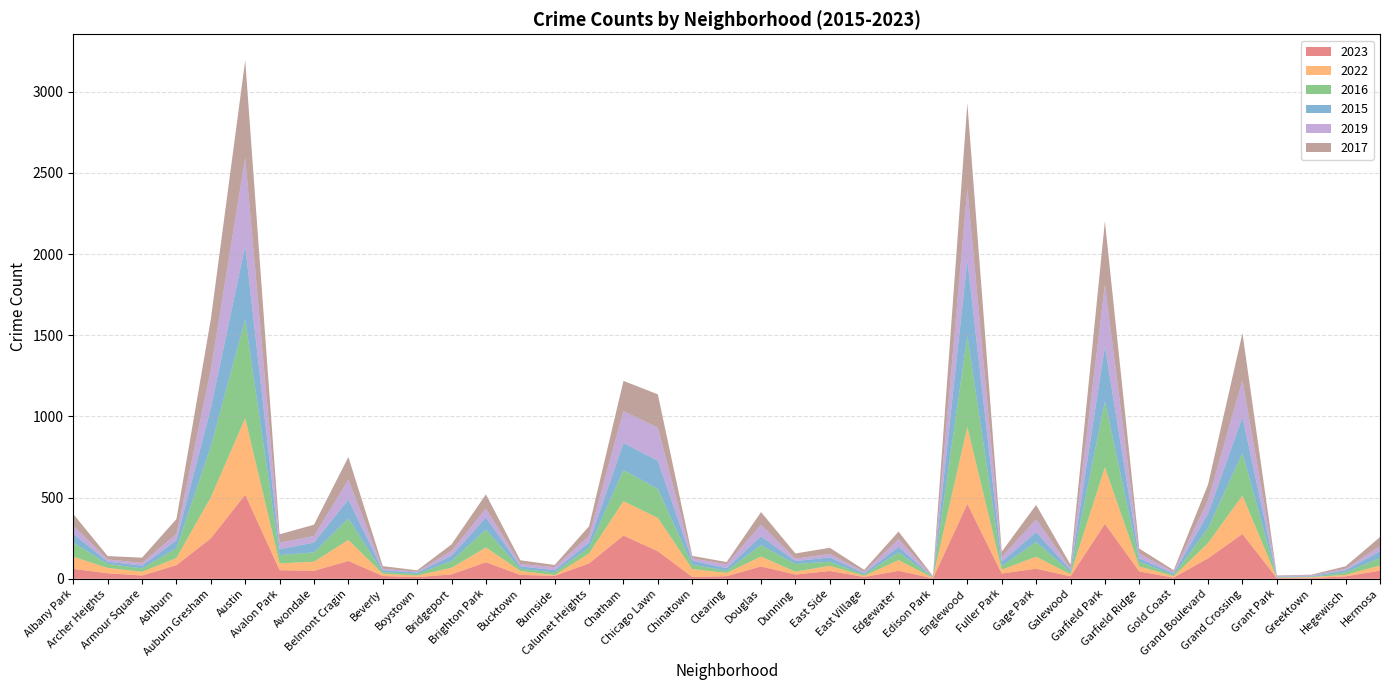

Reading left to right, extract all data points from this chart.

2023: 61	34	20	84	249	518	53	49	110	17	10	27	102	24	18	95	266	170	11	16	76	26	48	11	49	3	461	32	62	15	338	45	7	126	276	4	4	15	50
2022: 75	33	23	44	253	471	42	56	129	14	10	41	91	24	5	61	212	205	49	20	61	18	32	7	66	3	474	24	74	12	349	31	9	94	237	2	6	9	32
2016: 86	25	21	60	312	608	51	57	132	10	10	41	109	14	16	37	191	178	27	13	70	47	25	8	48	4	561	22	90	14	406	29	7	92	260	3	2	16	46
2015: 55	14	17	49	237	454	36	61	117	11	9	33	76	15	14	31	168	174	24	17	55	18	27	8	34	0	465	28	61	14	339	21	10	89	224	4	4	13	41
2019: 50	13	17	39	237	543	40	41	122	10	5	30	55	14	19	40	196	203	15	23	71	15	21	9	47	2	441	28	79	8	380	29	10	82	226	6	5	9	33
2017: 72	21	32	92	311	600	52	69	140	16	8	40	87	23	13	60	186	206	15	14	78	32	38	12	47	5	527	33	89	24	391	31	10	98	290	2	4	15	55